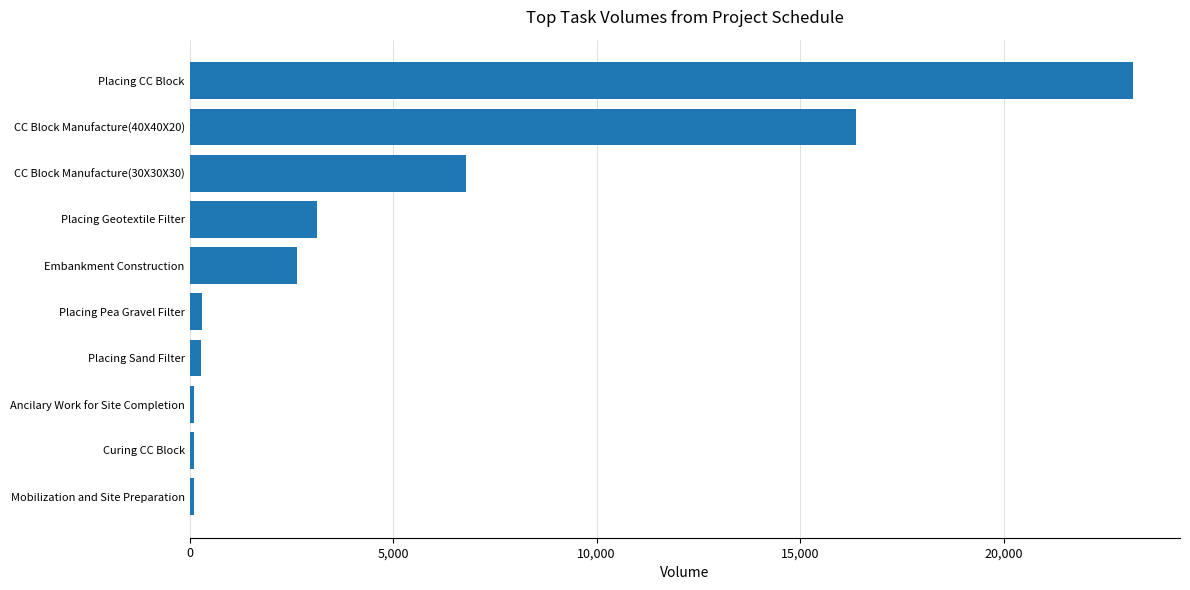

Is it true that the value at CC Block Manufacture(30X30X30) is 2605?

False